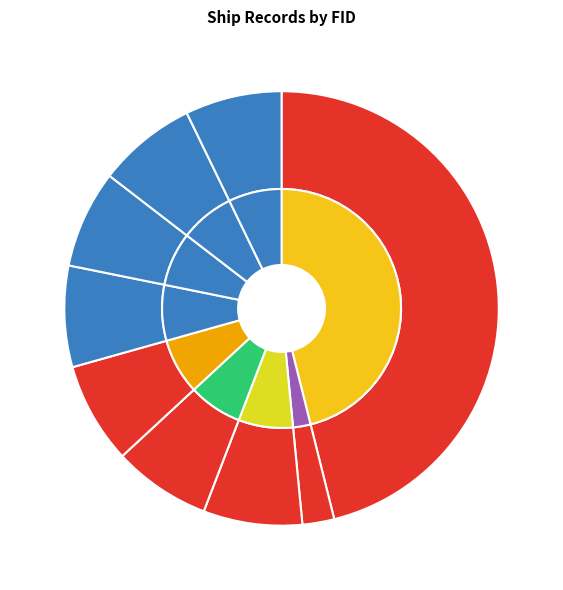

To the nearest percent, what is the average slice percentage?

11%